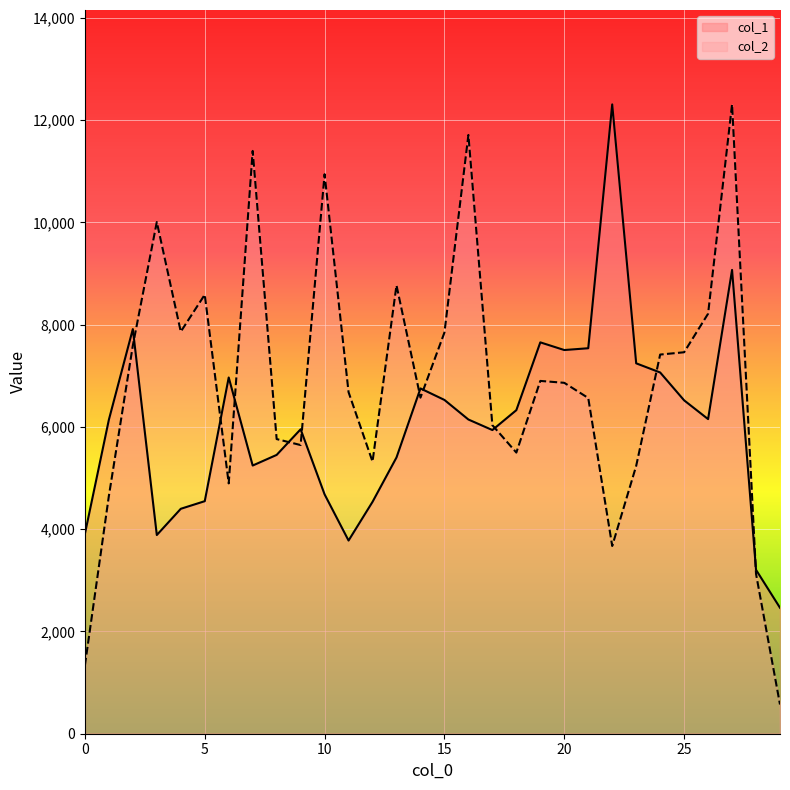

Count the number of categories in the chart.

30